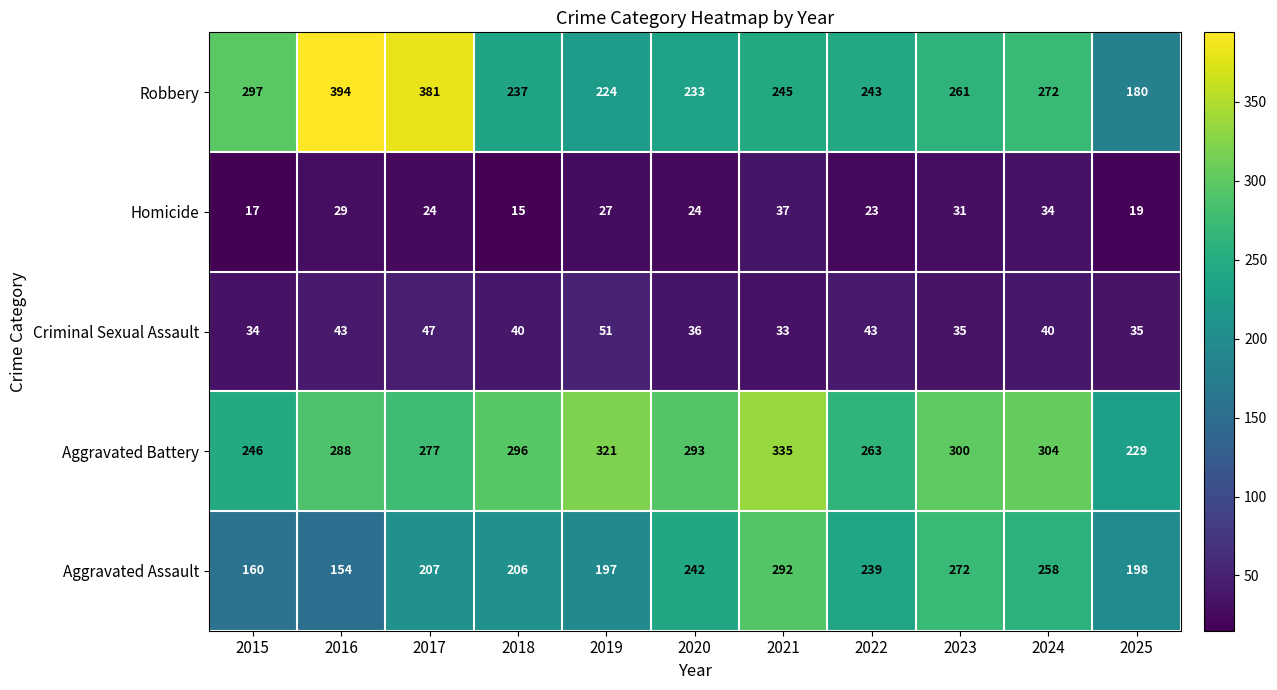

What is the total value across all series at 2017?

936